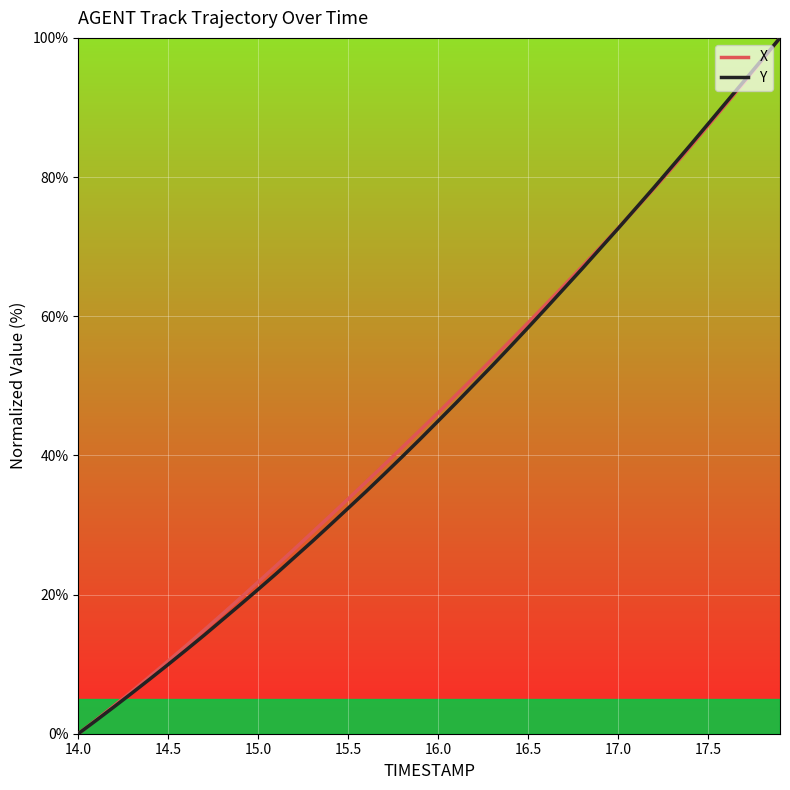

The X series shows 14.9 at 14.5. True or false?

False